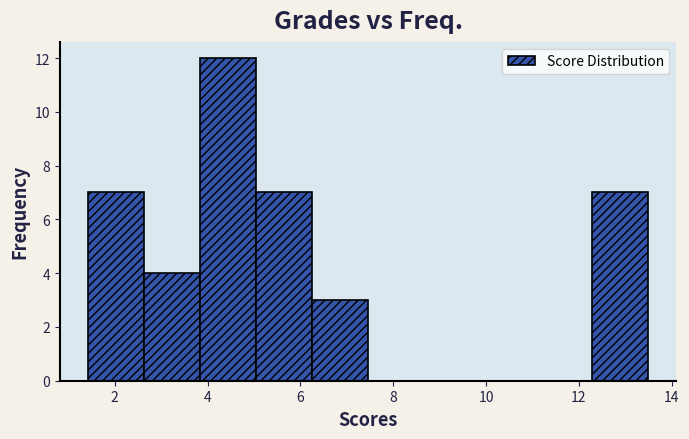

Reading left to right, list every bar in this chart as the range it spans on the x-axis followed by its height. Neither the bar edges nor the heights are printed on the chart, so give them approximately, as read against the axes.

1.4 to 2.6: 7
2.6 to 3.8: 4
3.8 to 5.0: 12
5.0 to 6.2: 7
6.2 to 7.4: 3
7.4 to 8.6: 0
8.6 to 9.8: 0
9.8 to 11.0: 0
11.0 to 12.2: 0
12.2 to 13.4: 7